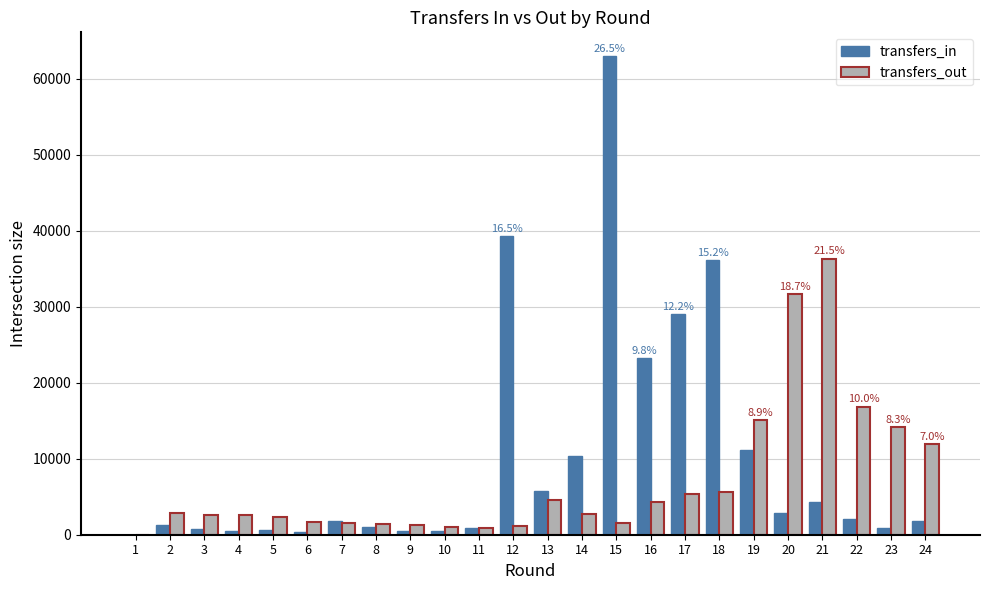

Is the value of transfers_out at 9 greater than the value of transfers_in at 16?

No